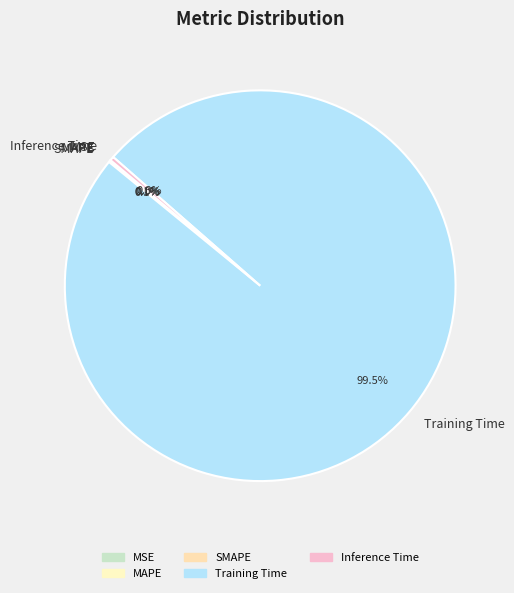

To the nearest percent, what is the average slice percentage?

20%